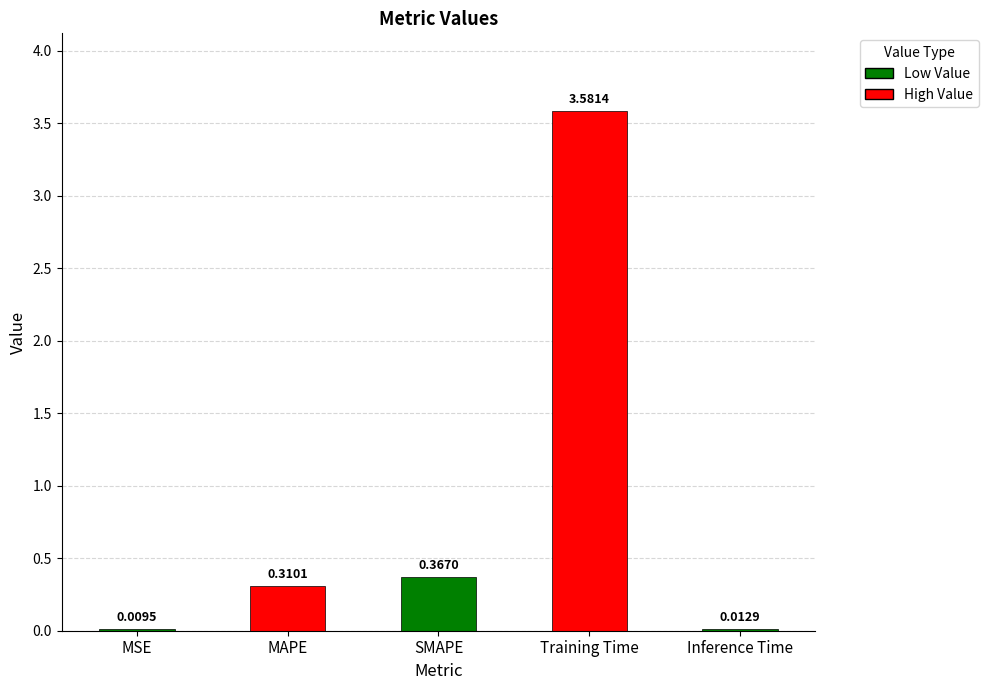

At which category does the chart reach its peak across all series?

Training Time